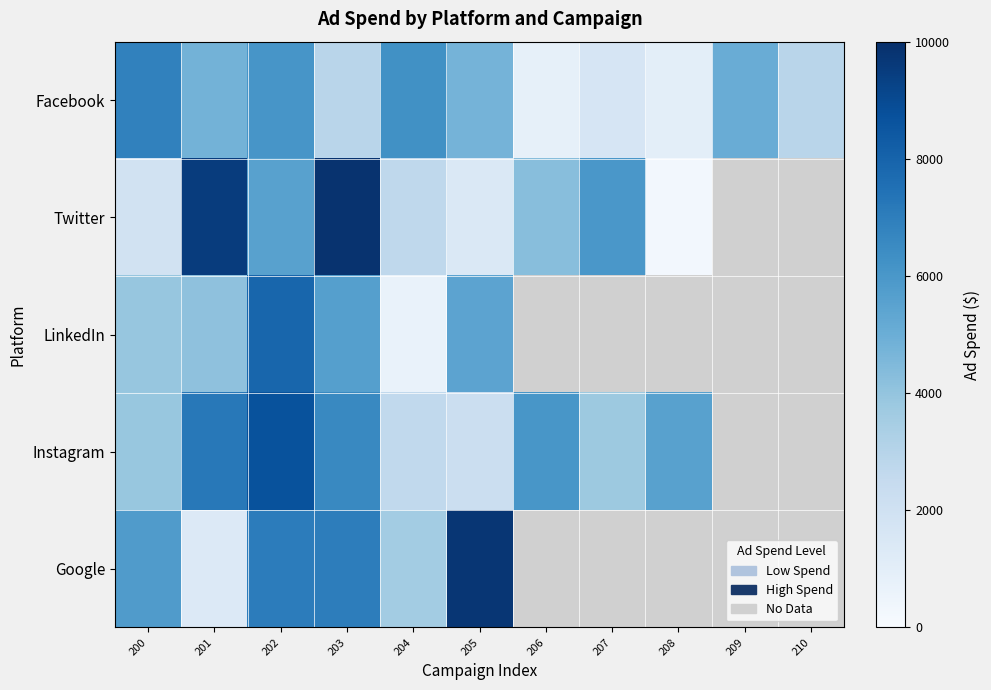

Where does the Instagram series first go above 6054?

201